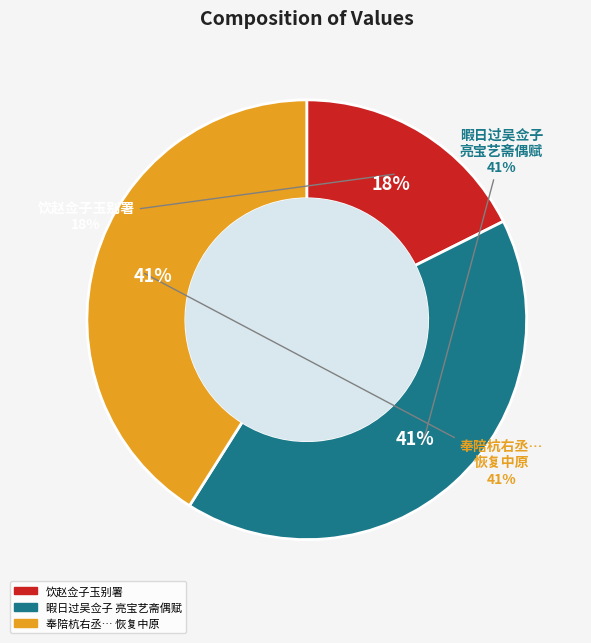

The 暇日过吴佥子亮宝艺斋偶赋 slice represents 47% of the pie. True or false?

False